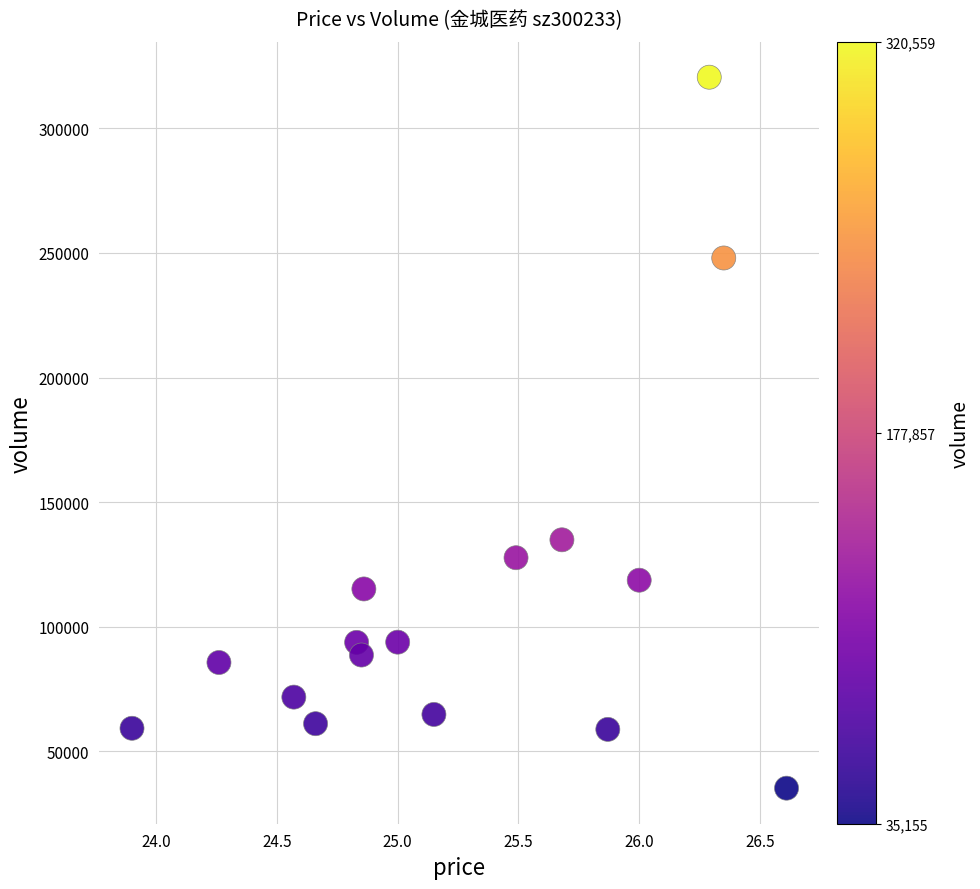

What Y value in the scatter plot is closest to 177857?

134861